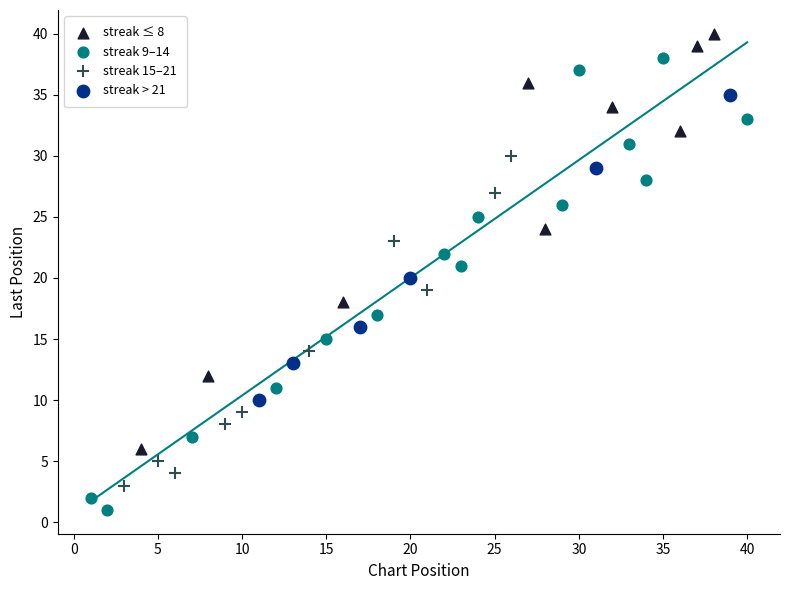

Which series reaches the maximum Y coordinate?

streak ≤ 8